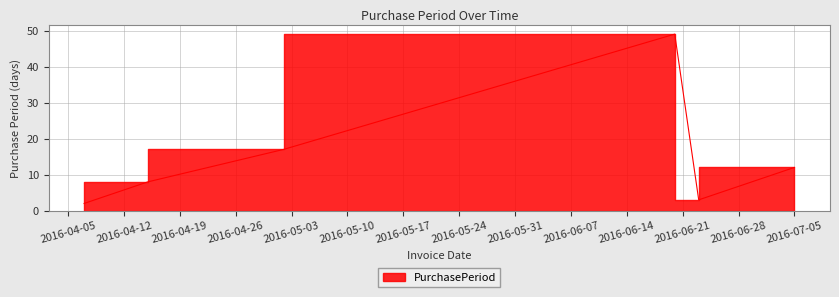

List the labels in order of value, largest first.

2016-06-20, 2016-05-02, 2016-07-05, 2016-04-15, 2016-06-23, 2016-04-07